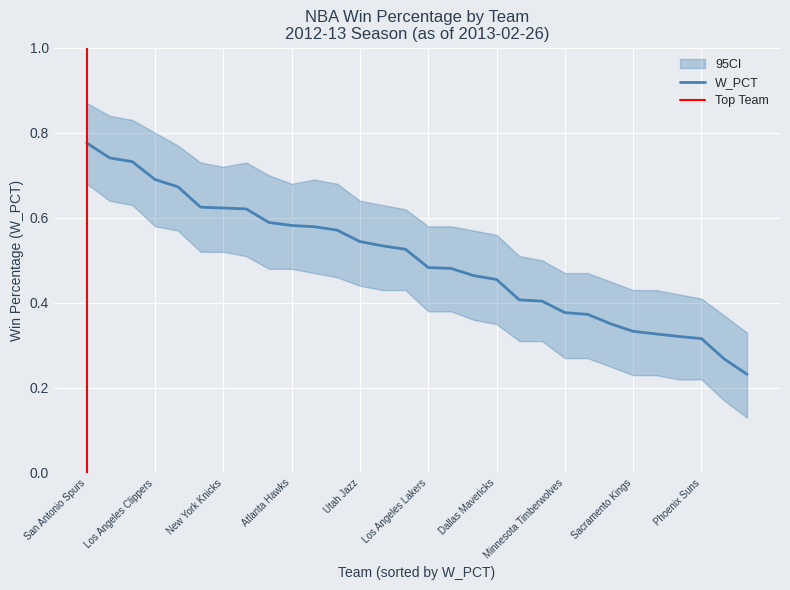

At how many categories does at least one series exceed 0?

30